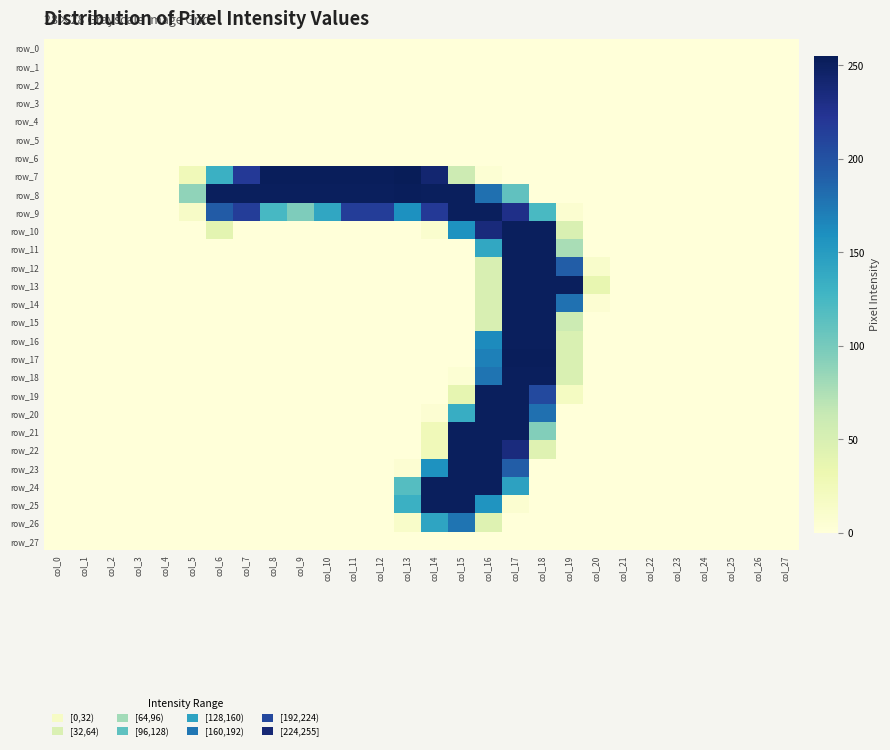

Rank the categories by row_13 value from highest to lowest.

col_17, col_18, col_19, col_16, col_20, col_0, col_1, col_2, col_3, col_4, col_5, col_6, col_7, col_8, col_9, col_10, col_11, col_12, col_13, col_14, col_15, col_21, col_22, col_23, col_24, col_25, col_26, col_27